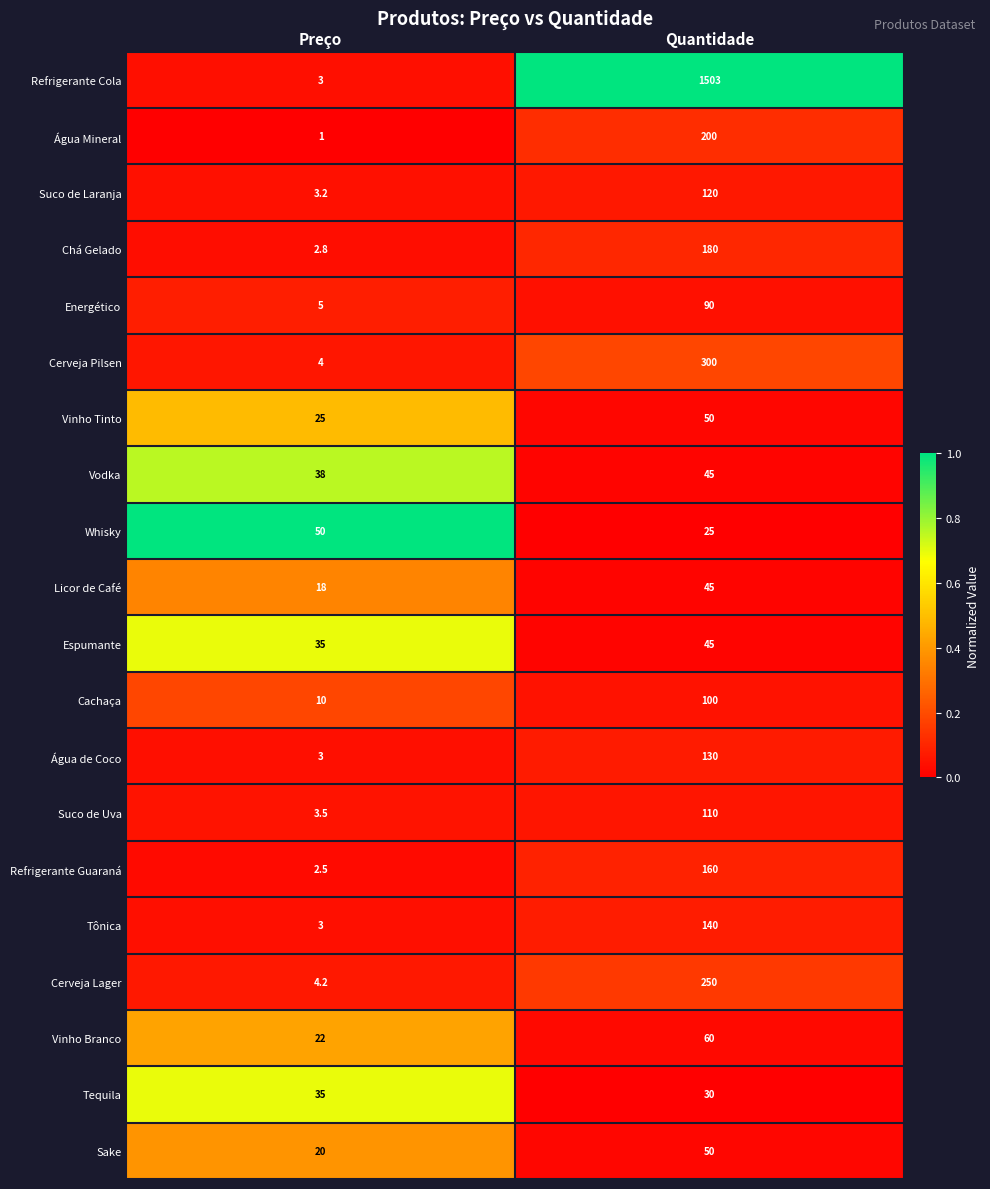

At which category is the sum across all series the highest?

Quantidade